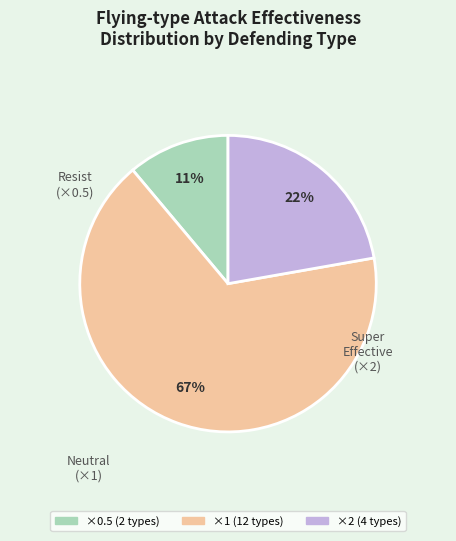

Is there any slice that represents more than half of the pie?

Yes